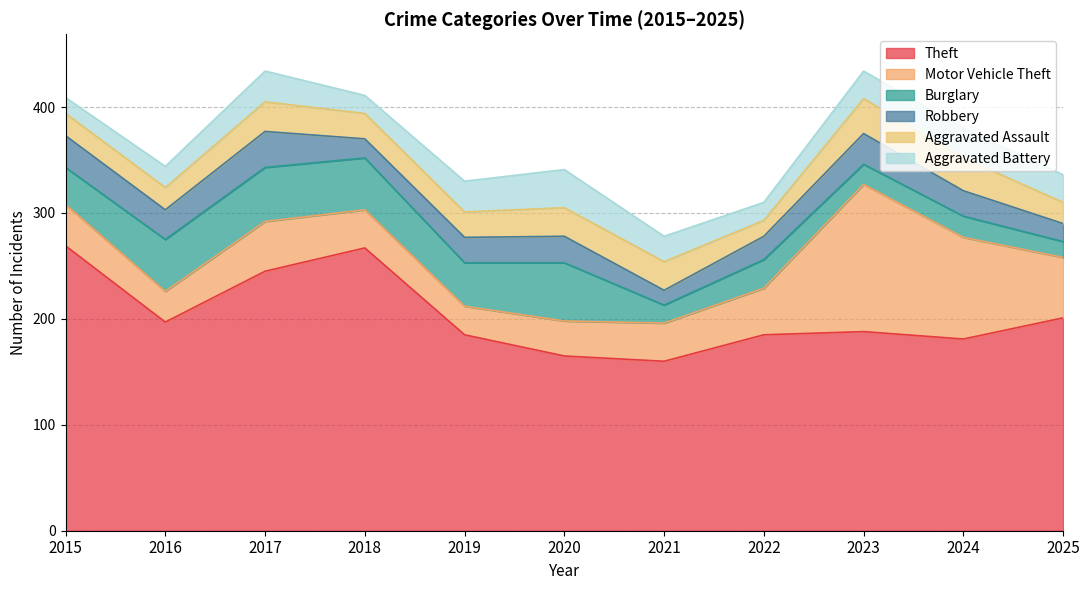

True or false: Aggravated Battery has more than 0 points higher than both neighbors.

True